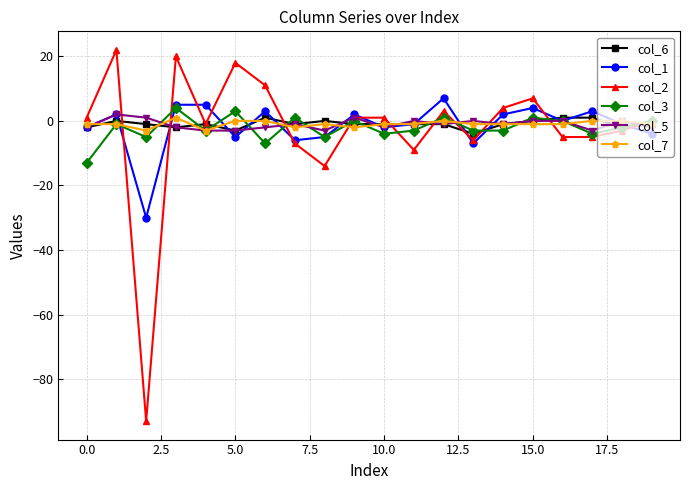

What is the difference between the second highest and second lowest values in the col_1 series?

12